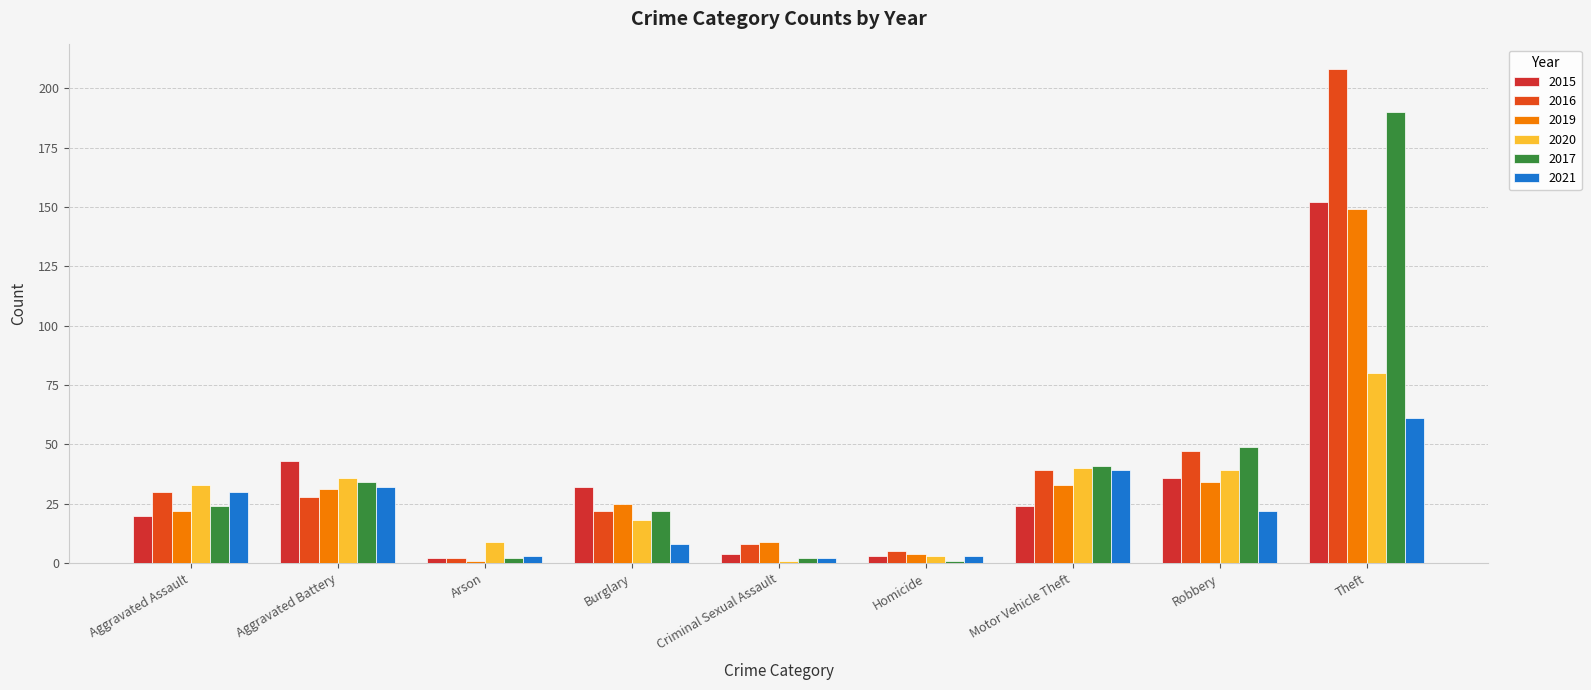

Rank the categories by 2015 value from highest to lowest.

Theft, Aggravated Battery, Robbery, Burglary, Motor Vehicle Theft, Aggravated Assault, Criminal Sexual Assault, Homicide, Arson